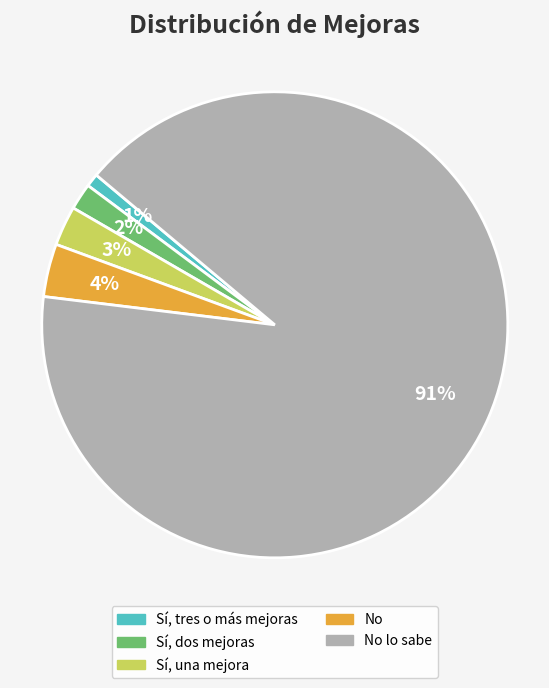

Is it true that Sí, dos mejoras is 16% of the pie?

False